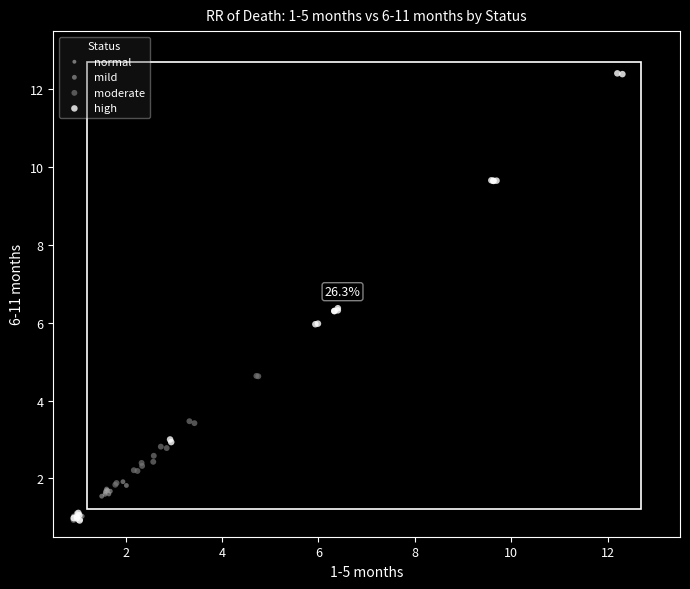

Which series has the largest Y range (max minus min)?

high